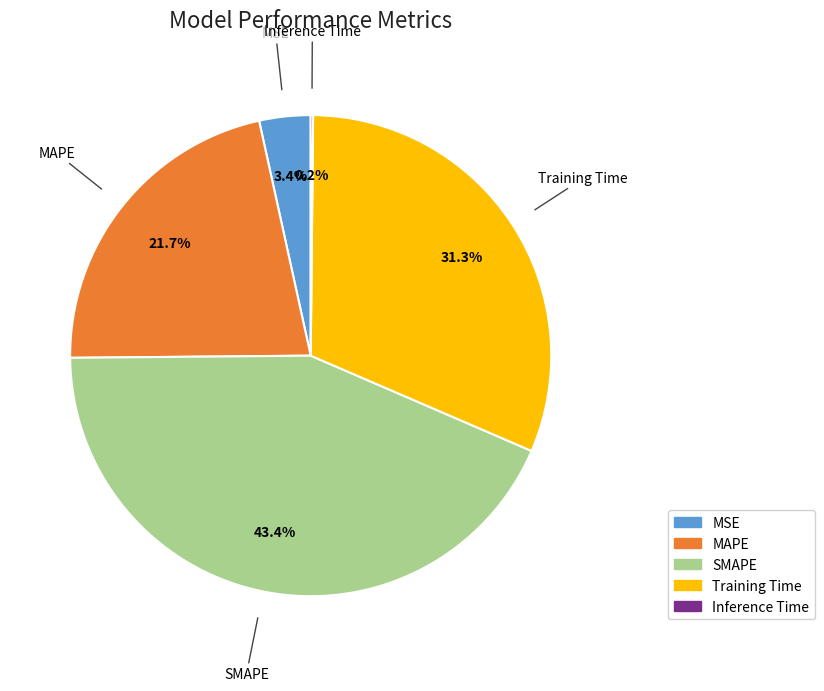

To the nearest percent, what is the average slice percentage?

20%